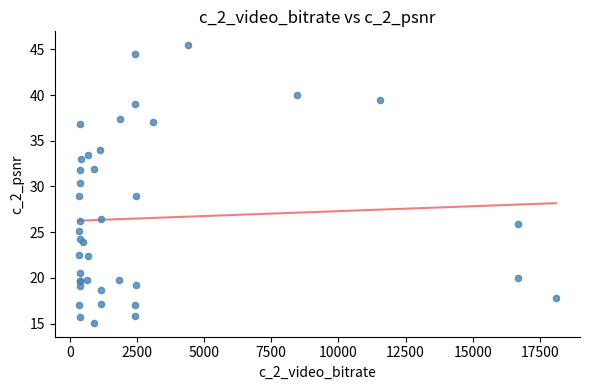

What Y value in the scatter plot is closest to 30?

30.4